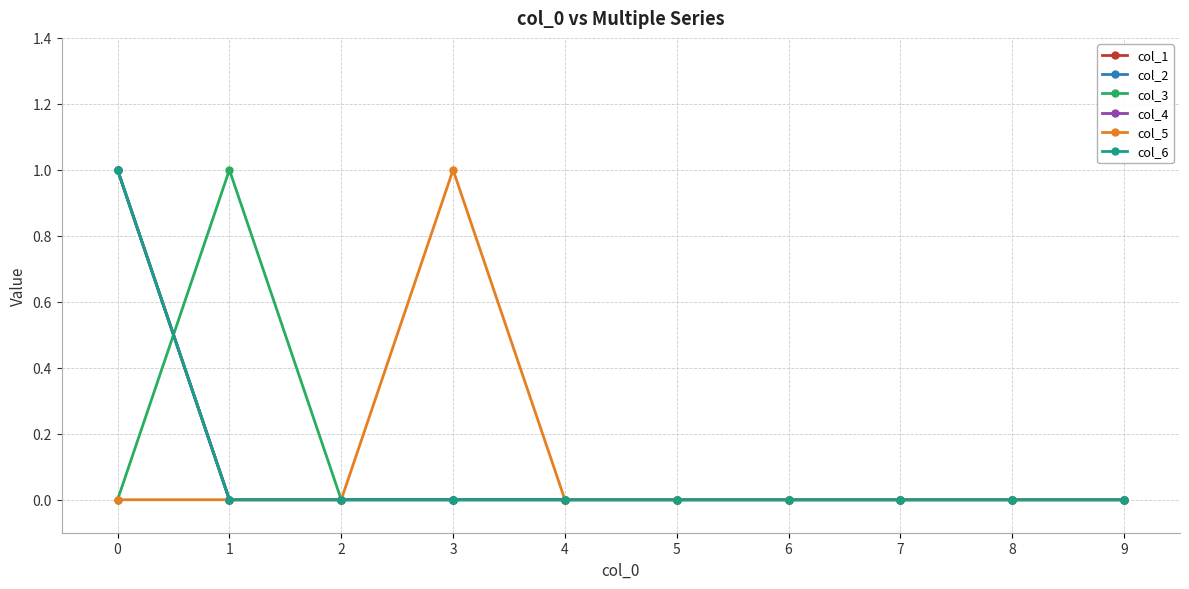

Is this an area chart (filled region under the line)?

No